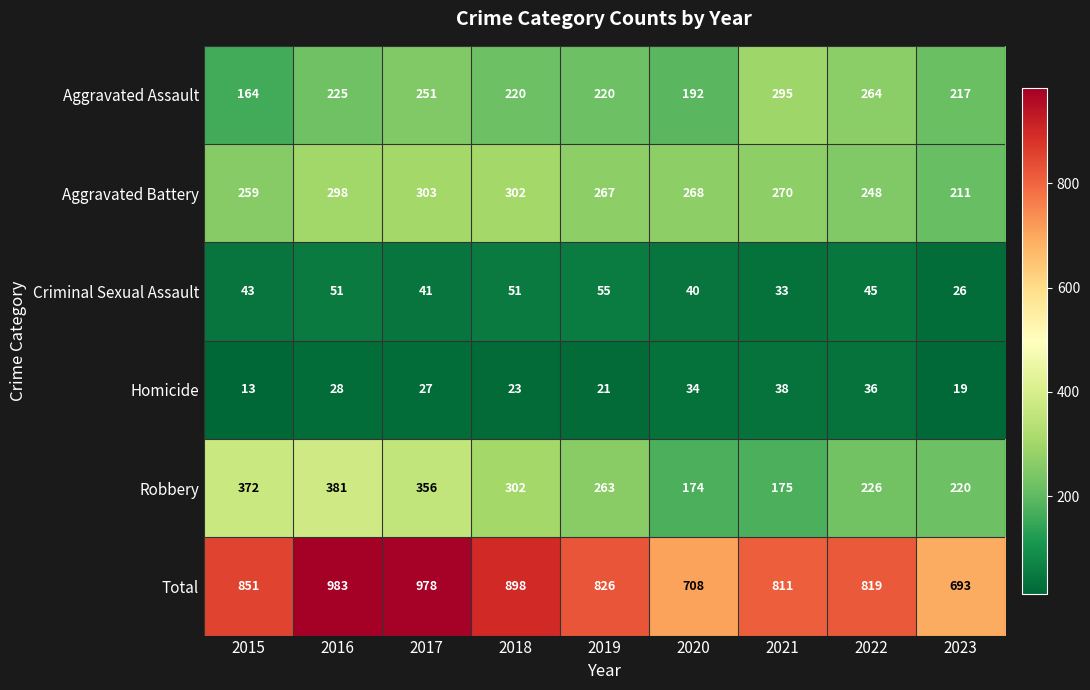

Which series has the largest total across all categories?

Total